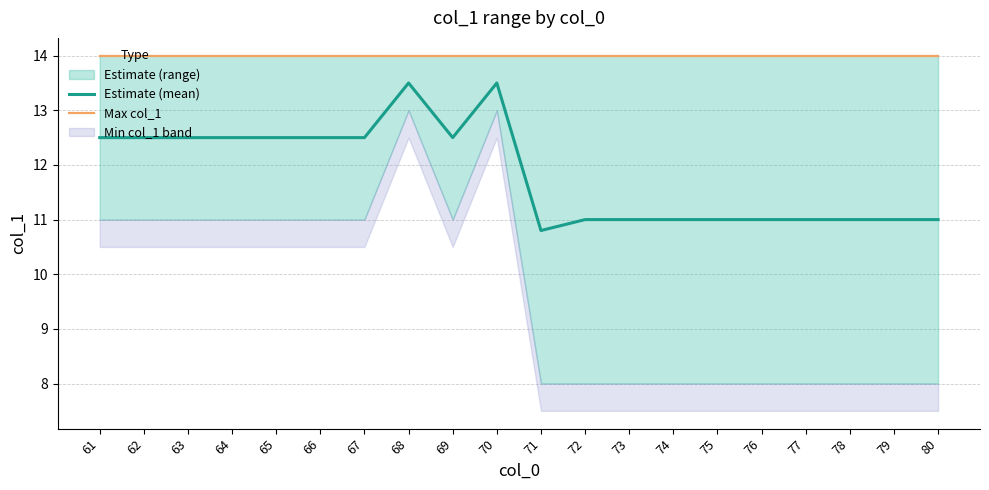

Where does the Estimate (mean) series first go above 12?

61